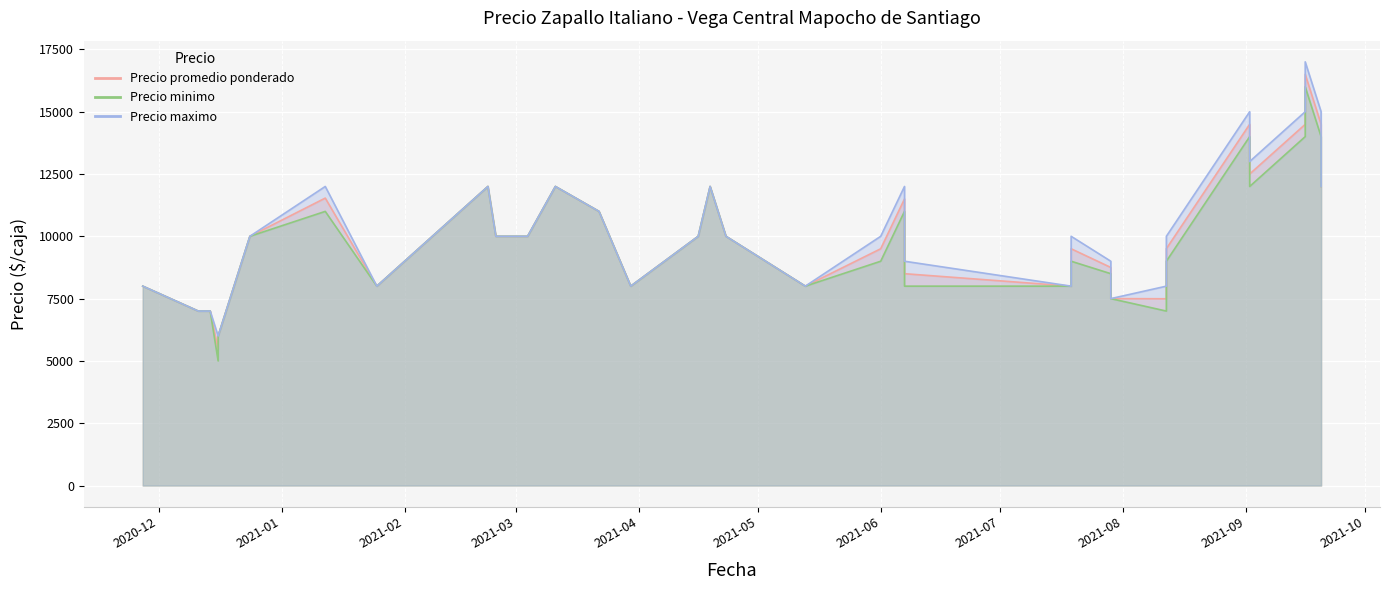

What is the difference between the maximum and minimum values in the Precio maximo series?

11000